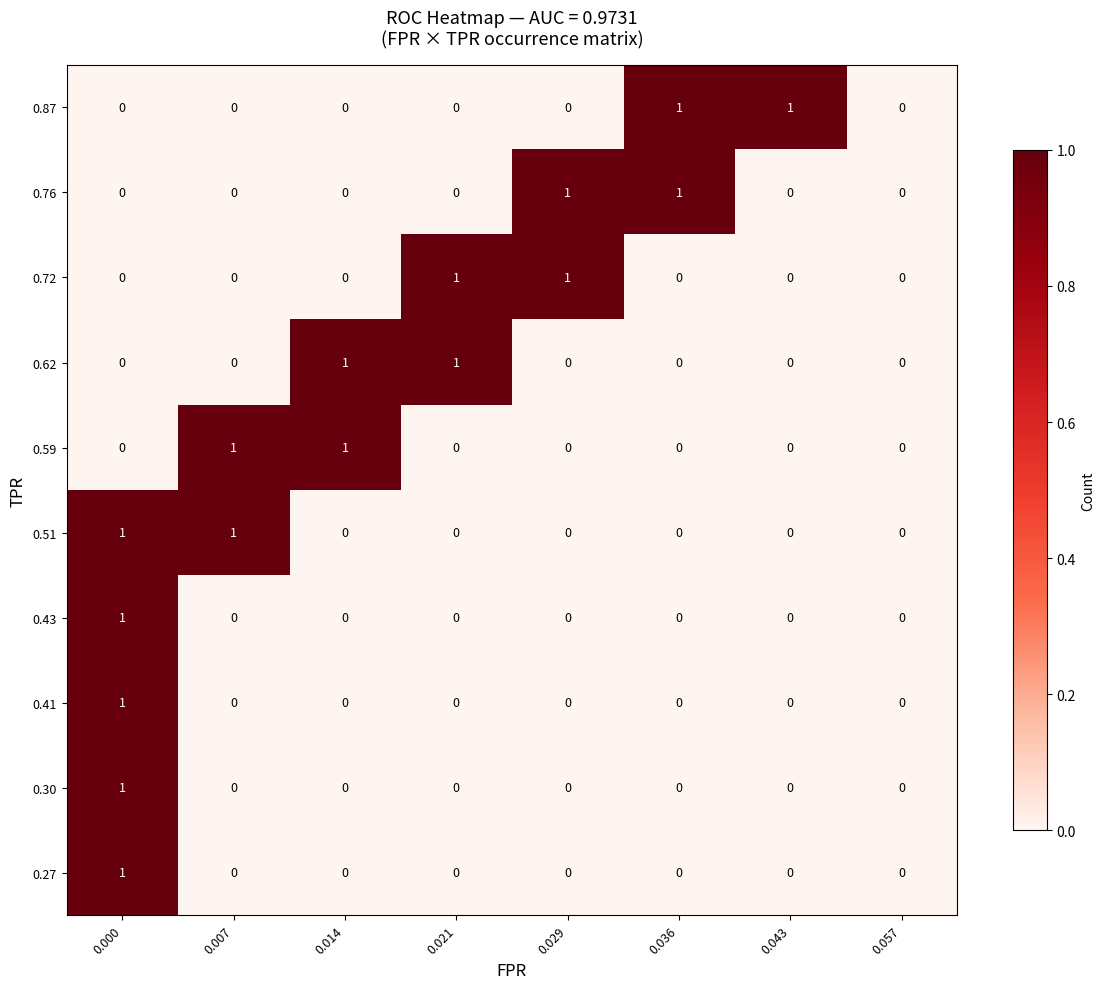

What is the maximum value shown in the chart?

1